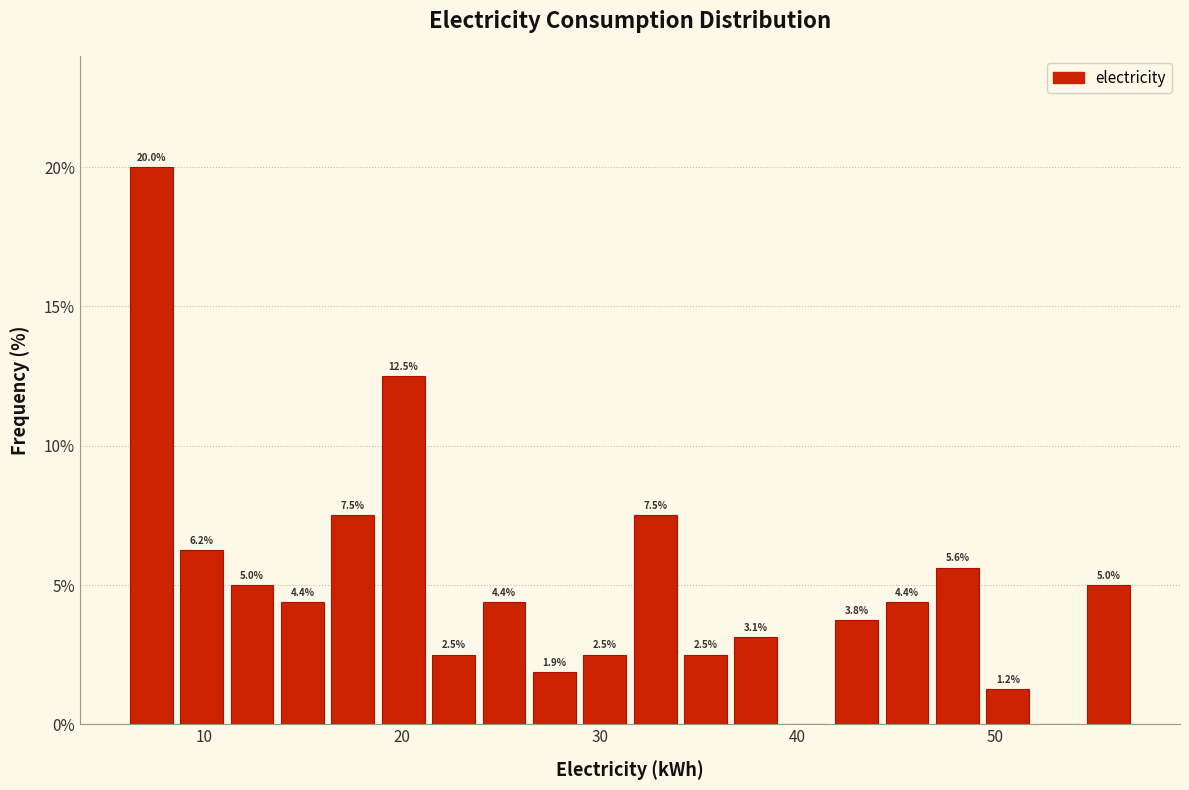

Around what value on the x-axis is the tallest bar? Give the approximate position of its centre, as read against the axis.

7